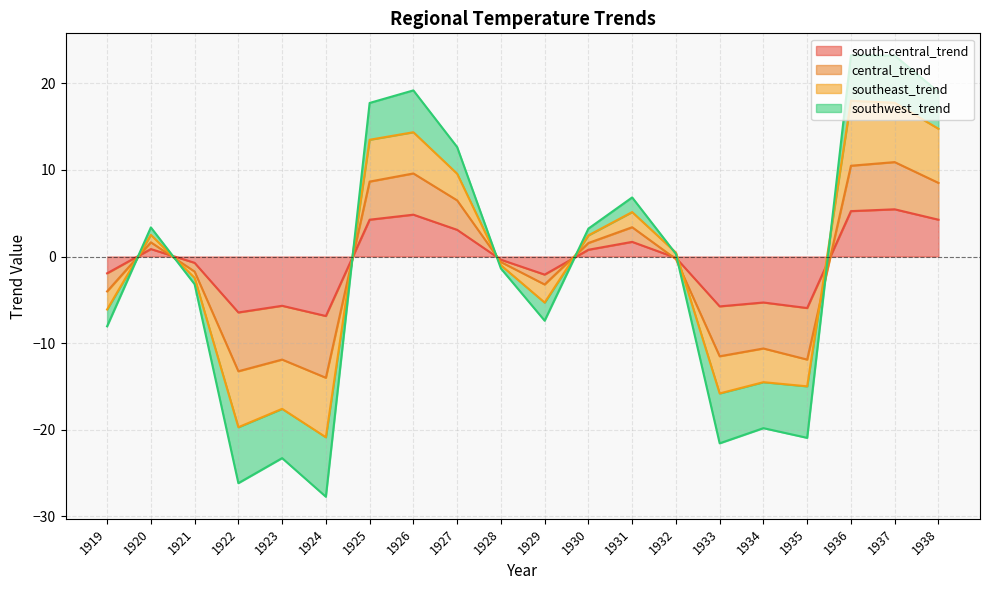

List the series in order of their peak value, highest first.

southwest_trend, southeast_trend, central_trend, south-central_trend